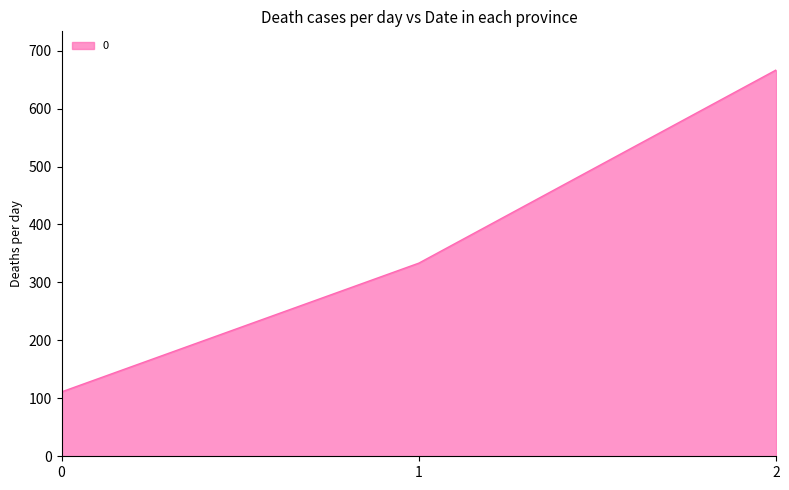

Reading left to right, extract all data points from this chart.

111.1	333.3	666.7